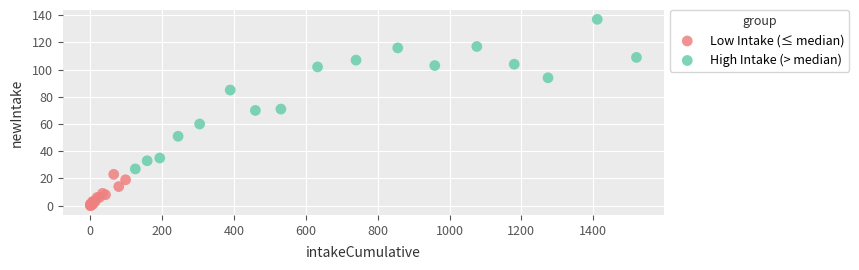

Which series reaches the maximum Y coordinate?

High Intake (> median)